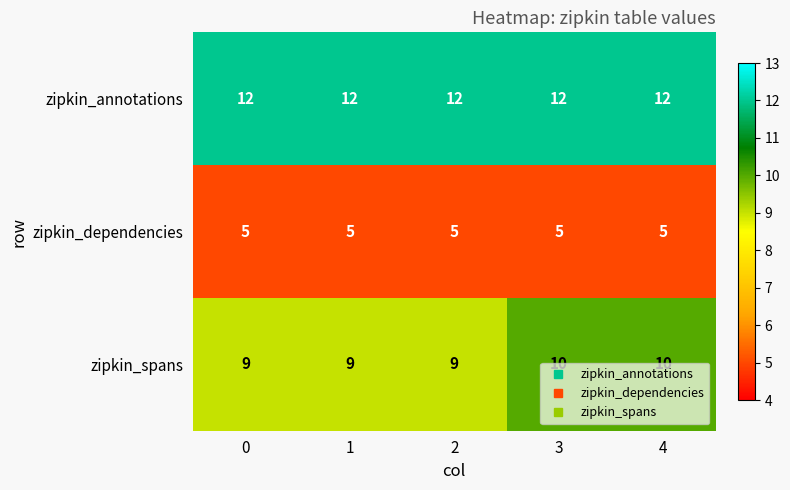

Between 0 and 3, which series saw the biggest shift?

zipkin_spans